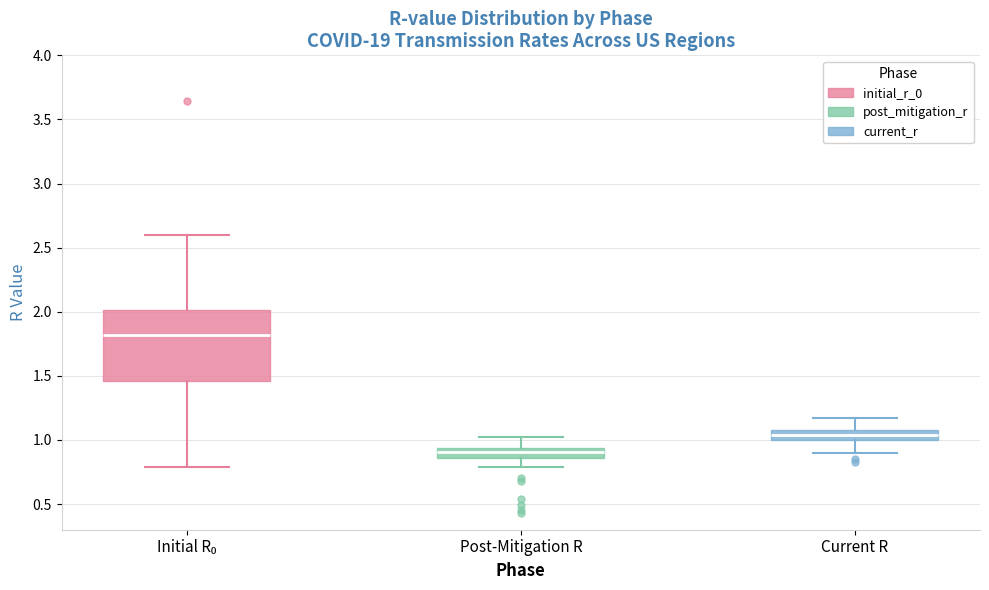

Reading left to right, read every box against the y-axis: the position of its median line, the range the box covers, and the ends of its whiskers. The values are not printed on the chart, so give them approximately, as read against the axis.

Initial R₀: median 1.80, box 1.45 to 2.00, whiskers 0.80 to 2.60
Post-Mitigation R: median 0.90, box 0.85 to 0.95, whiskers 0.80 to 1.00
Current R: median 1.05, box 1.00 to 1.10, whiskers 0.90 to 1.15